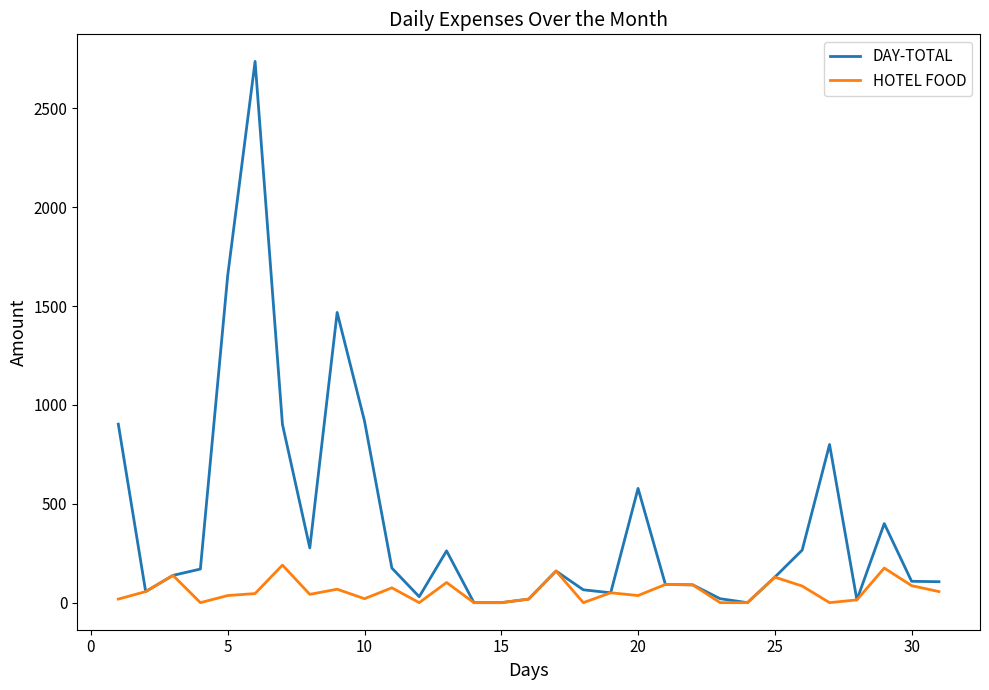

Rank the series by their average value, from lowest to highest.

HOTEL FOOD, DAY-TOTAL